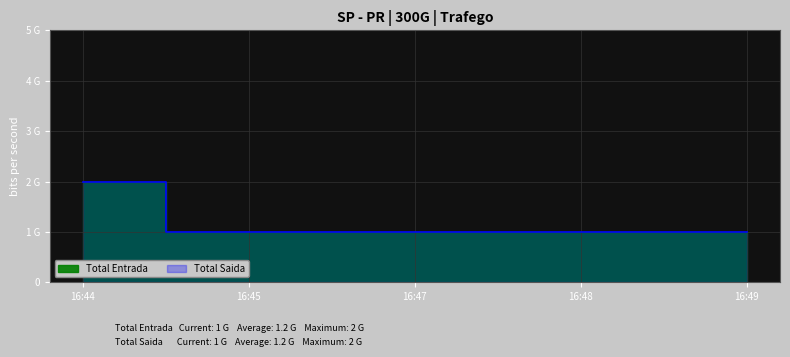

How many data points does each series have?

5